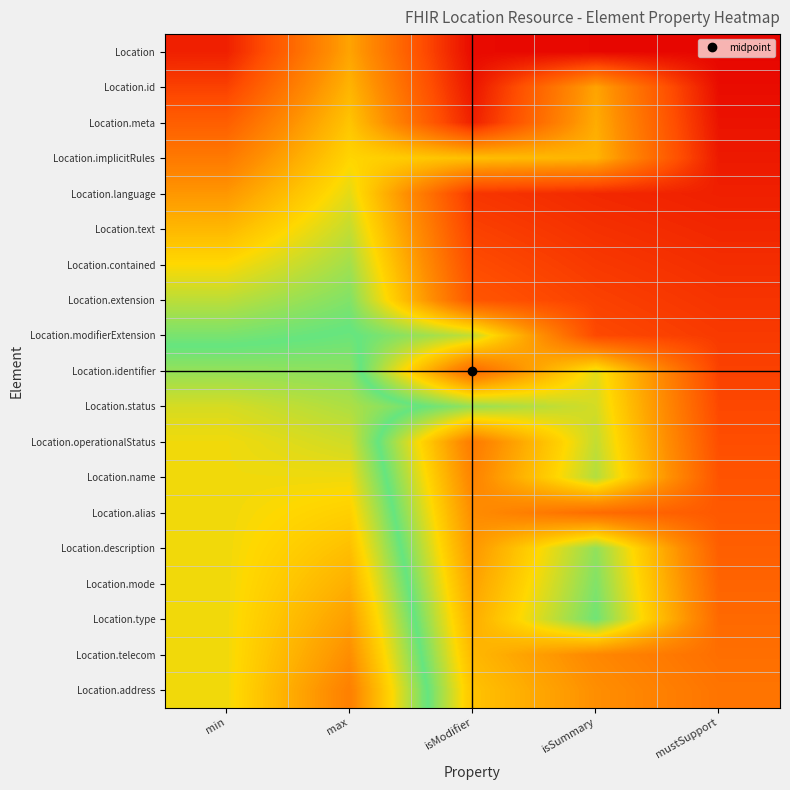

How many categories are shown in the chart?

5